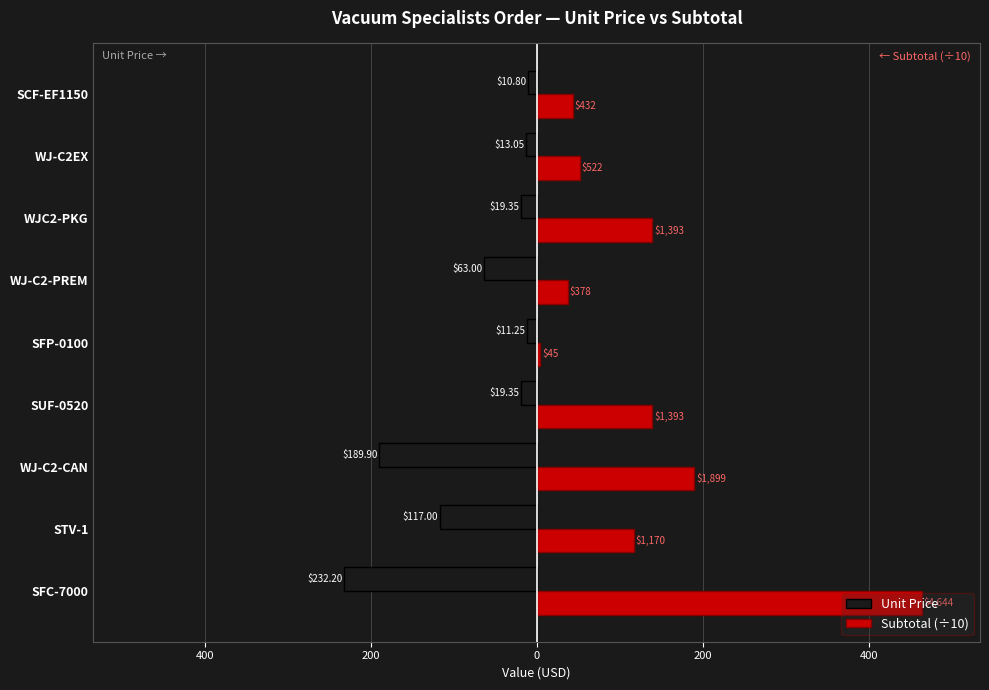

What are all the series names shown in the legend?

Unit Price, Subtotal (÷10)